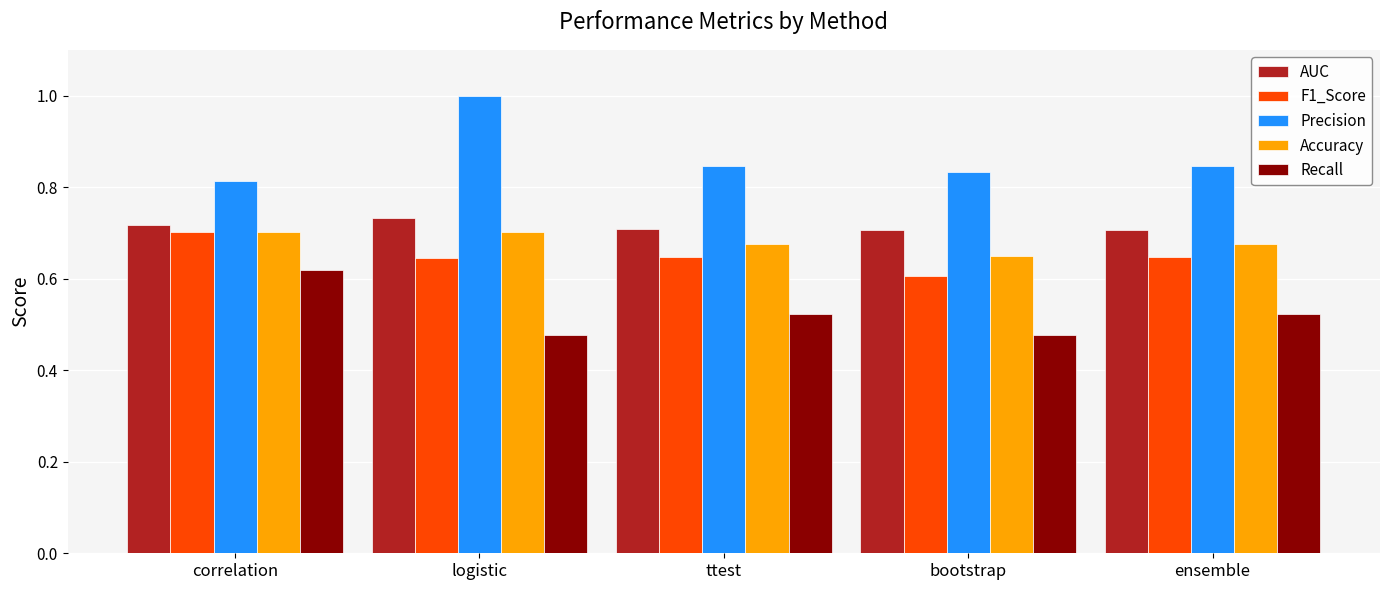

At how many categories does at least one series exceed 0?

5